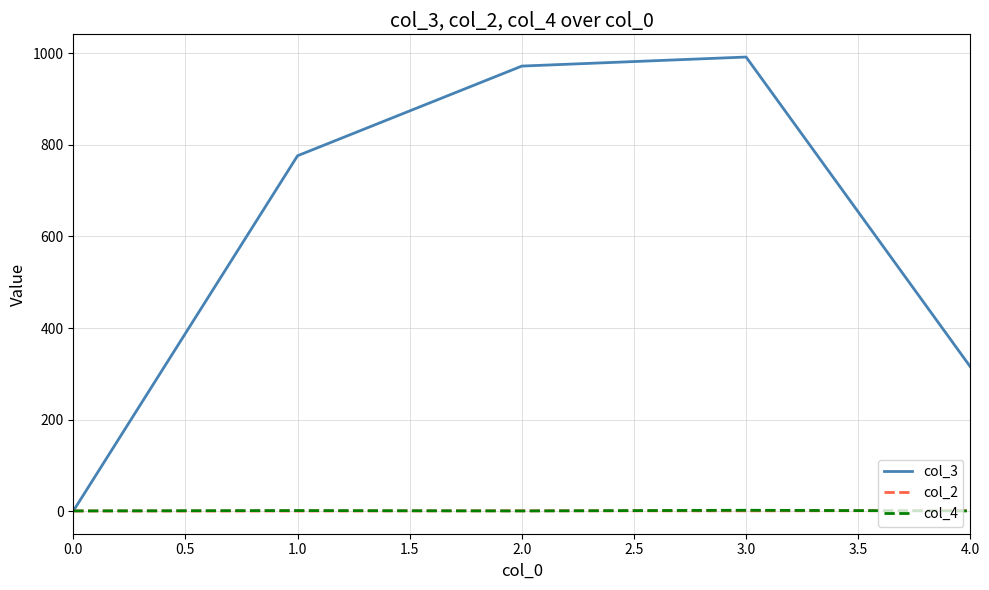

The col_3 series shows 1.0 at 0.0. True or false?

True